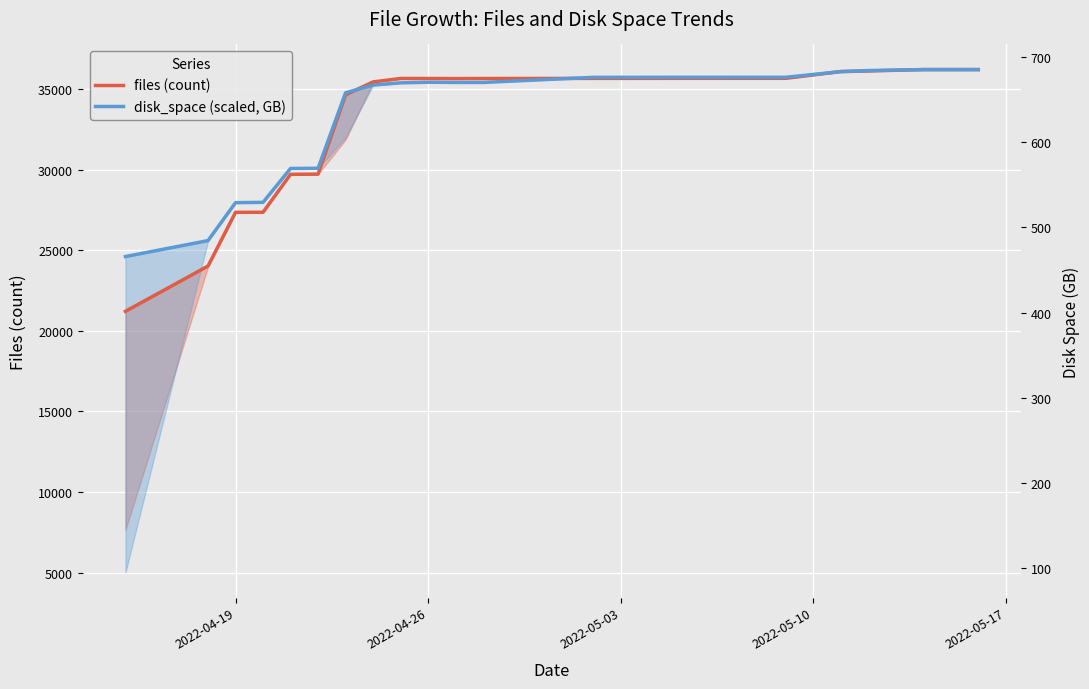

What is the value of the disk_space (scaled, GB) point at the 11th from the left?

35411.7